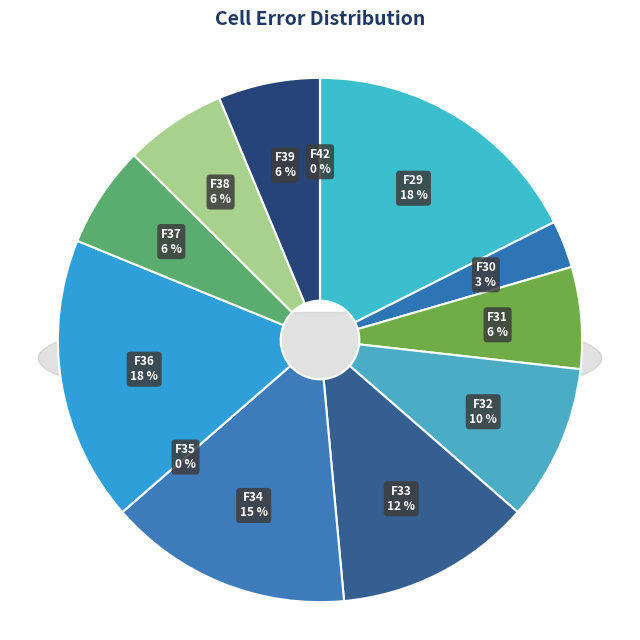

Between F35 and F33, which is larger?

F33